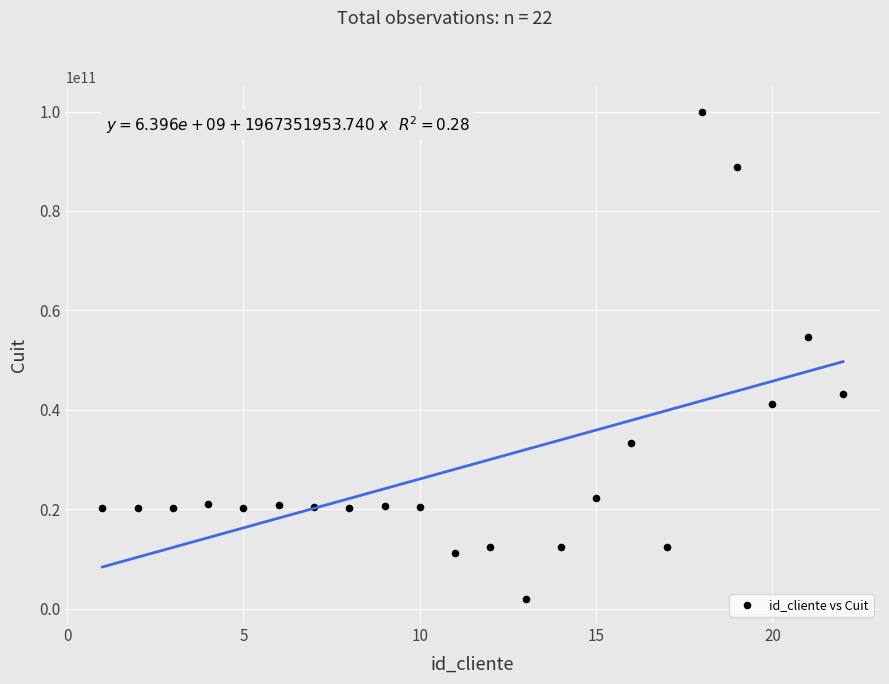

What Y value in the scatter plot is closest to 50993827160?

54545454544